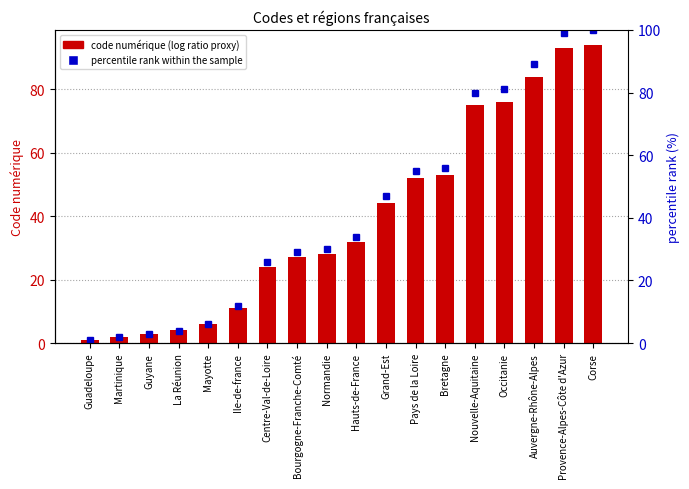

Read the percentile rank within the sample value at Centre-Val-de-Loire, to the nearest 5.

25